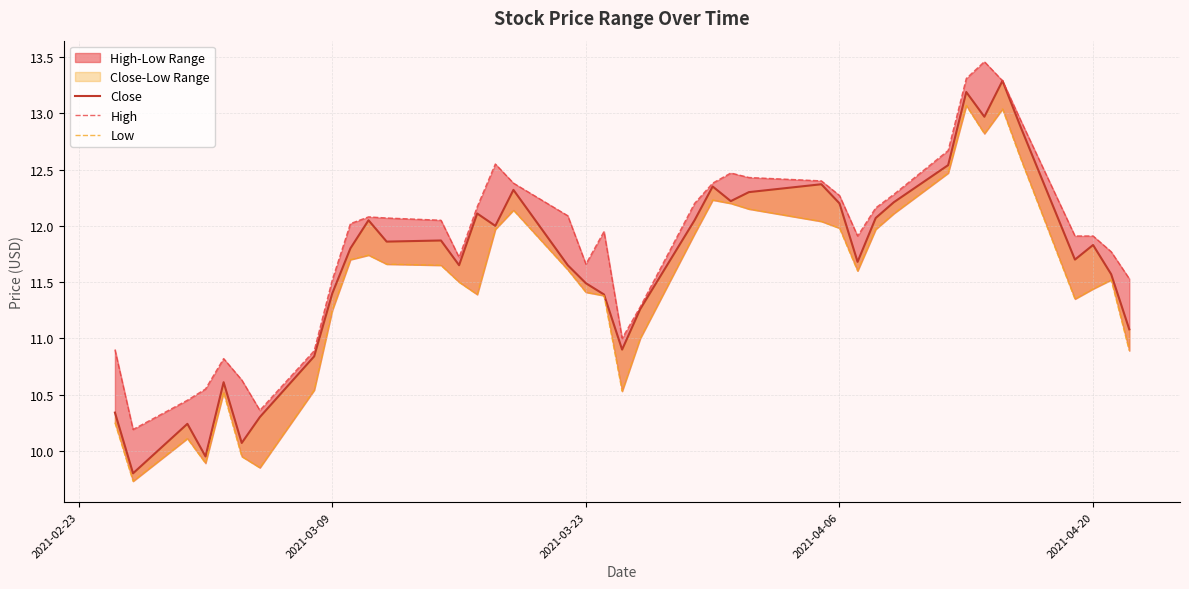

Which series has the largest range (max minus min)?

Close